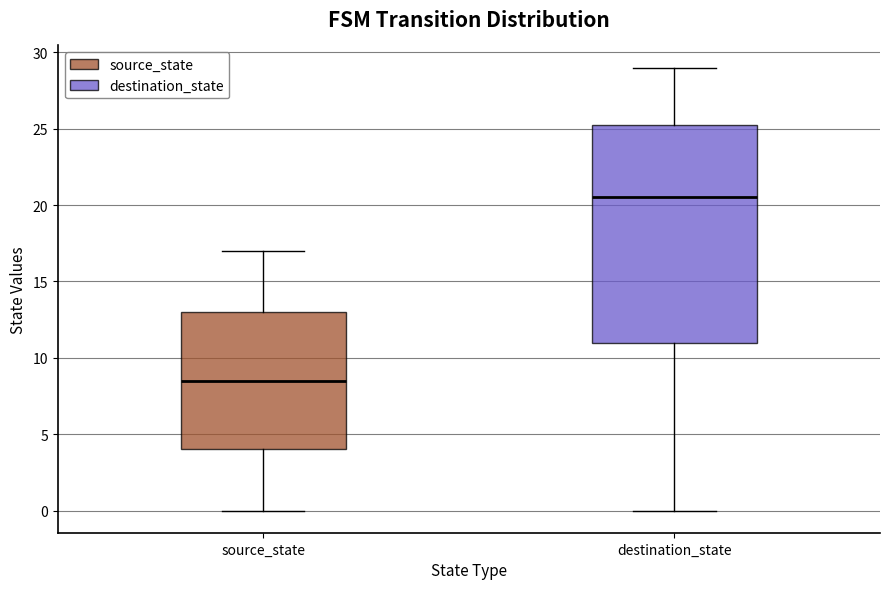

Which box is the tallest, from its lower edge to its upper edge?

destination_state